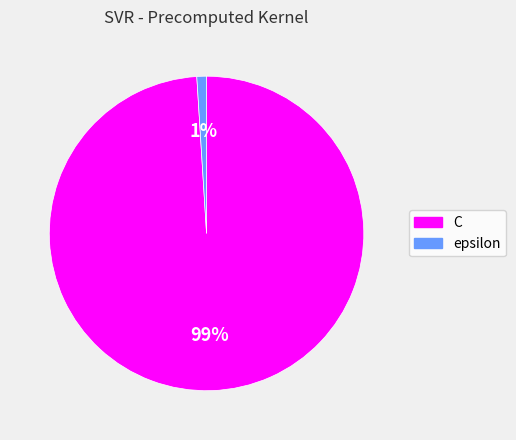

The C slice represents 99% of the pie. True or false?

True